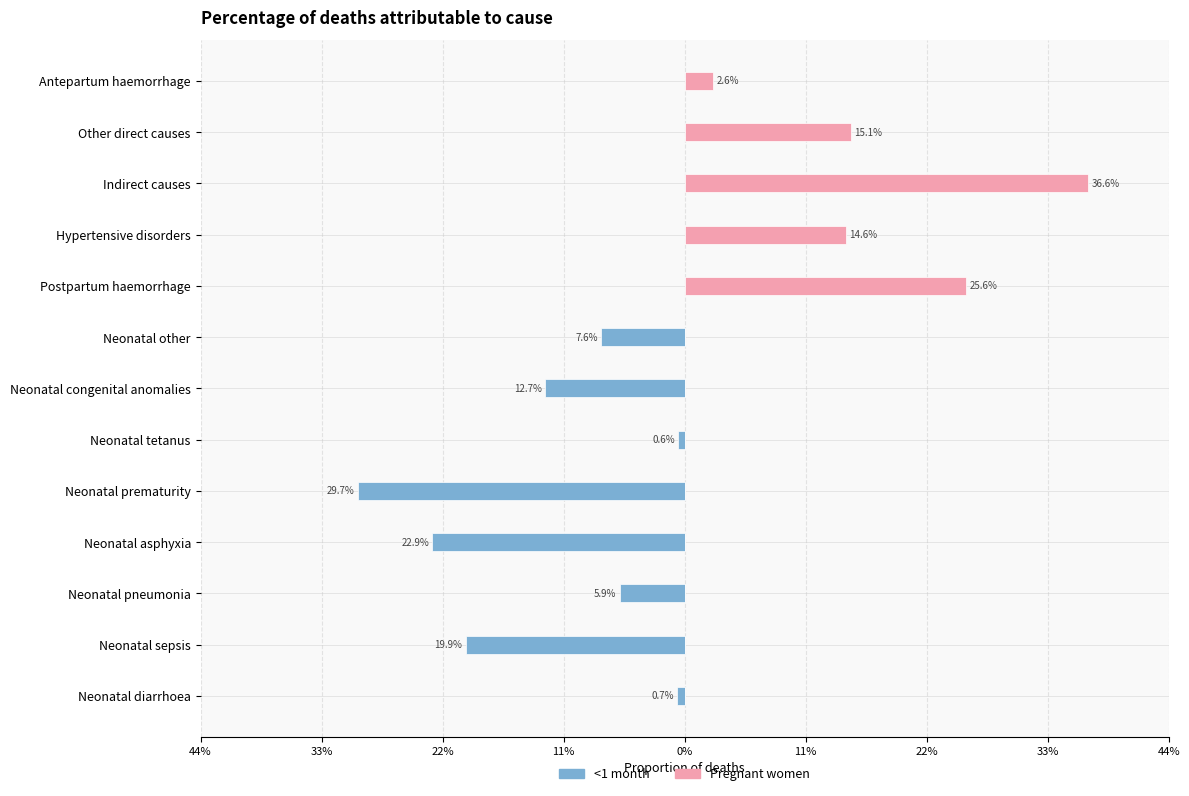

What is the average value of the <1 month series?

-0.1